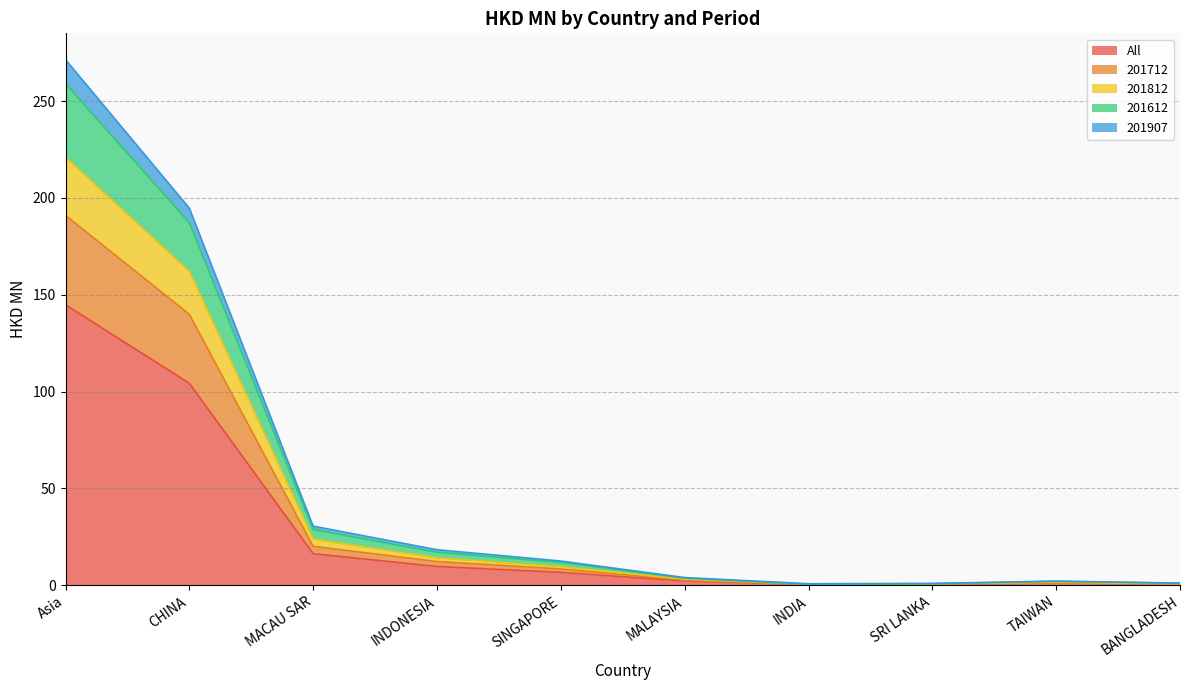

True or false: 201712 has more than 2 points higher than both neighbors.

False